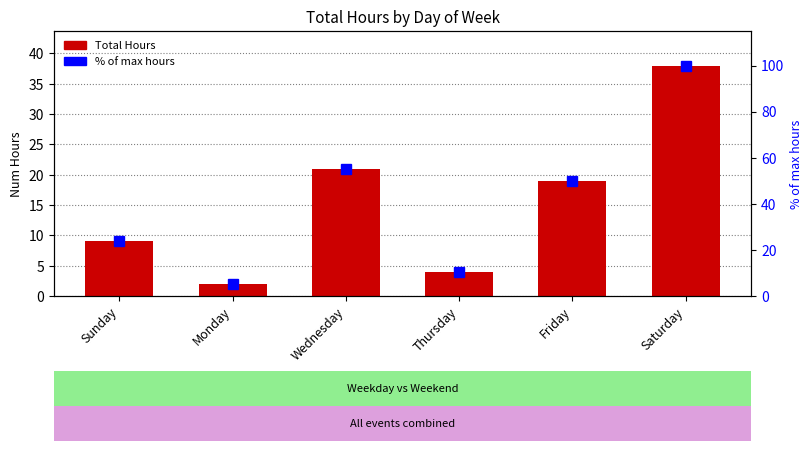

How many groups of bars are there?

6